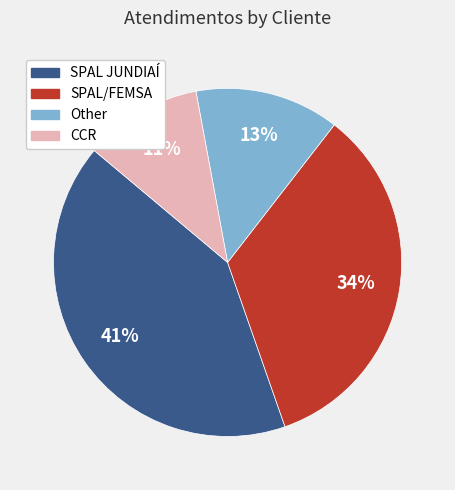

Is the sum of Other and SPAL JUNDIAÍ greater than half?

Yes